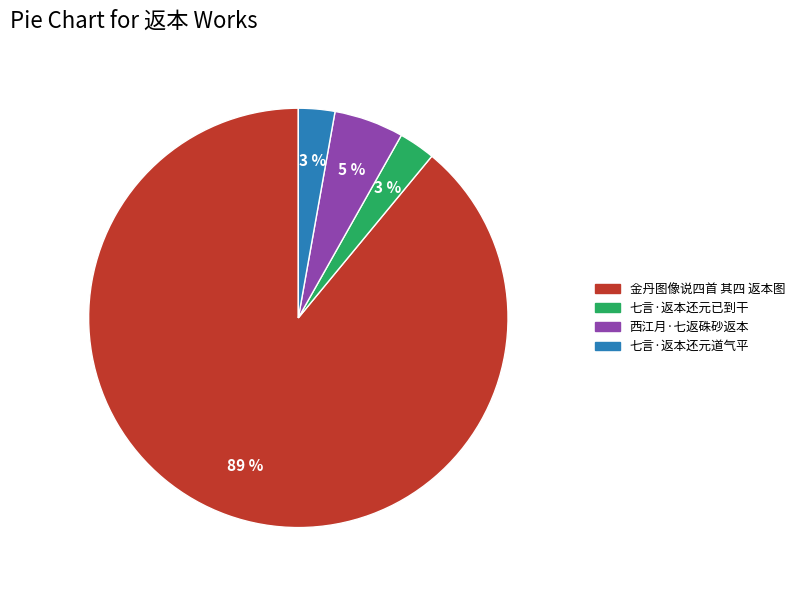

Which has a higher value, 西江月·七返硃砂返本 or 七言·返本还元已到干?

西江月·七返硃砂返本